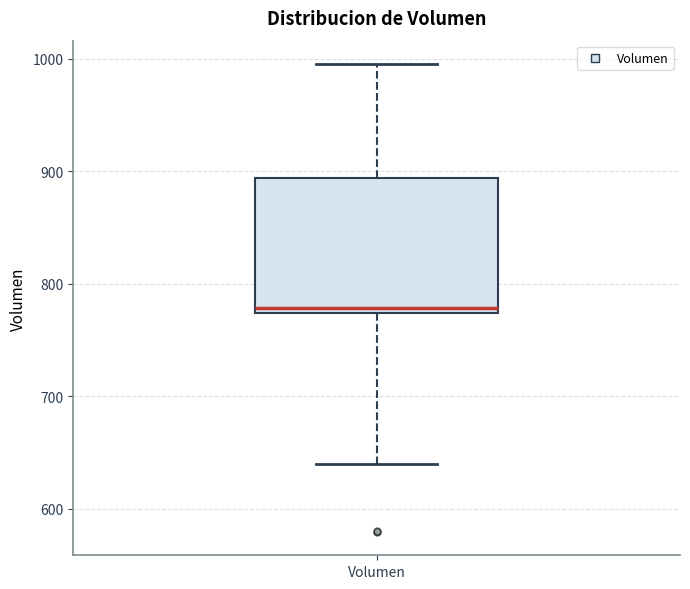

Where is the upper edge of the box for Volumen on the y-axis? The values are not printed on the chart, so give them approximately, as read against the axis.

890